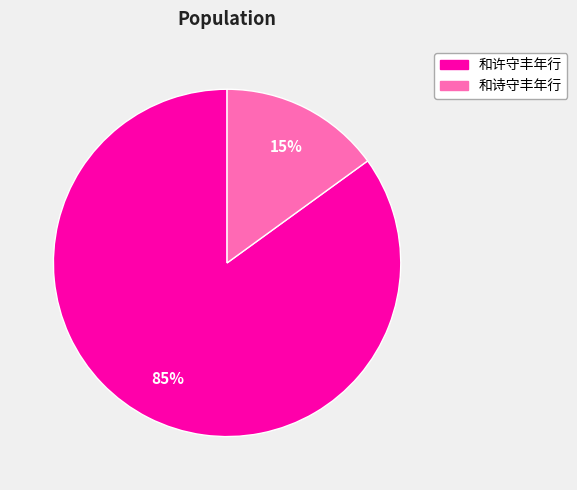

What percentage is the 和许守丰年行 slice, to the nearest percent?

85%